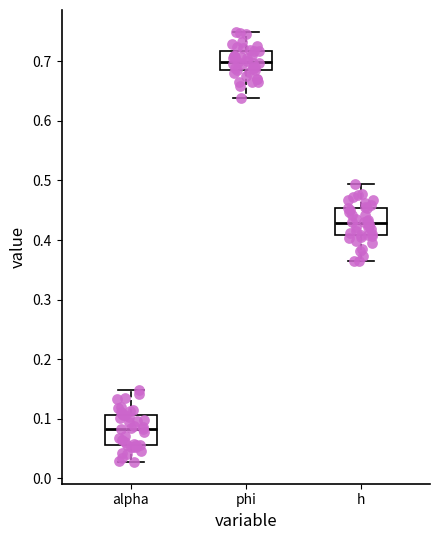

Reading left to right, read every box against the y-axis: the position of its median line, the range the box covers, and the ends of its whiskers. The values are not printed on the chart, so give them approximately, as read against the axis.

alpha: median 0.08, box 0.06 to 0.11, whiskers 0.03 to 0.15
phi: median 0.70, box 0.68 to 0.72, whiskers 0.64 to 0.75
h: median 0.43, box 0.41 to 0.45, whiskers 0.36 to 0.49